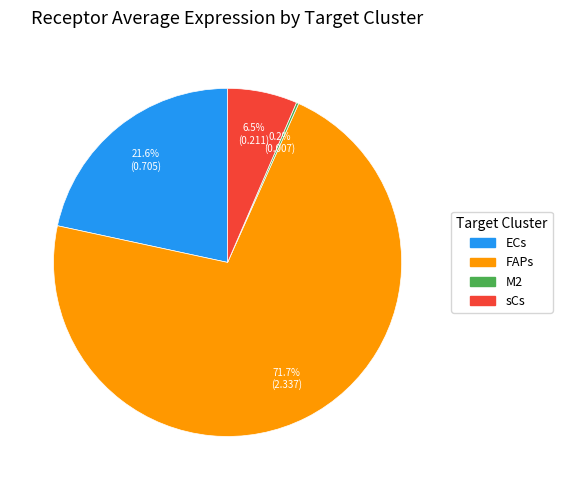

Which has a higher value, sCs or FAPs?

FAPs